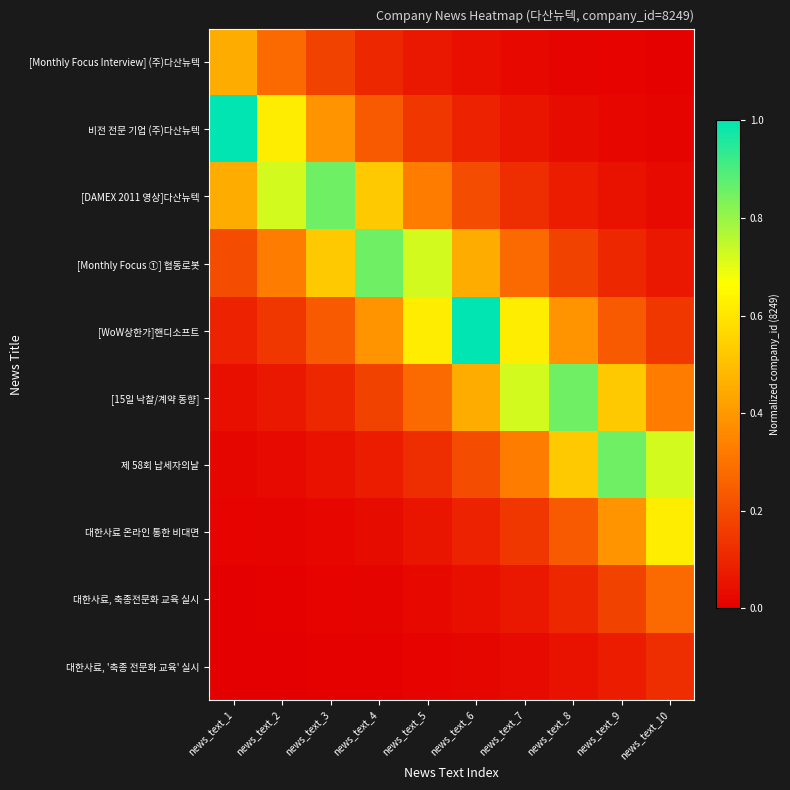

At which category is the sum across all series the highest?

news_text_6